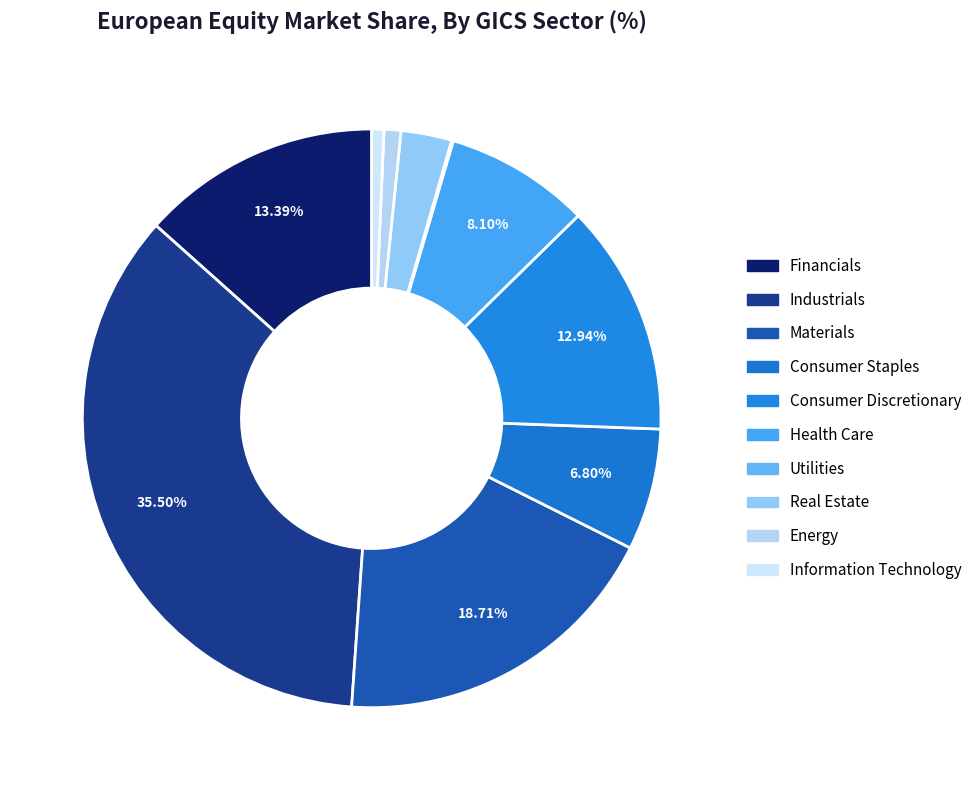

To the nearest percent, what percentage of the pie is Consumer Discretionary?

13%